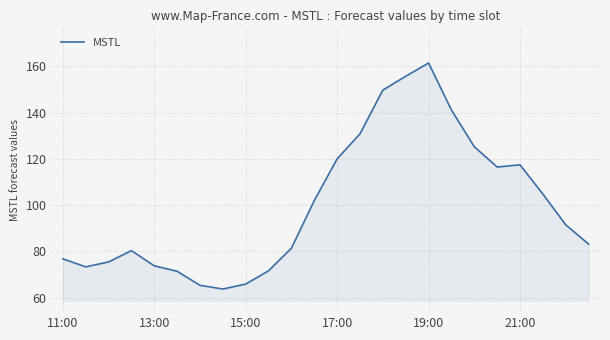

What is the maximum value shown in the chart?

161.5